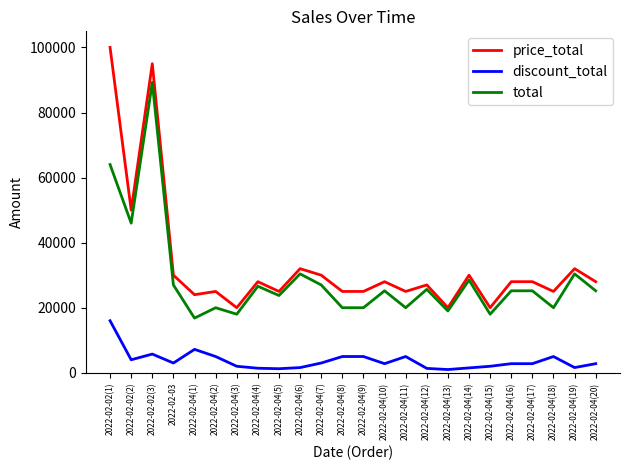

Which series has the widest spread of values?

price_total